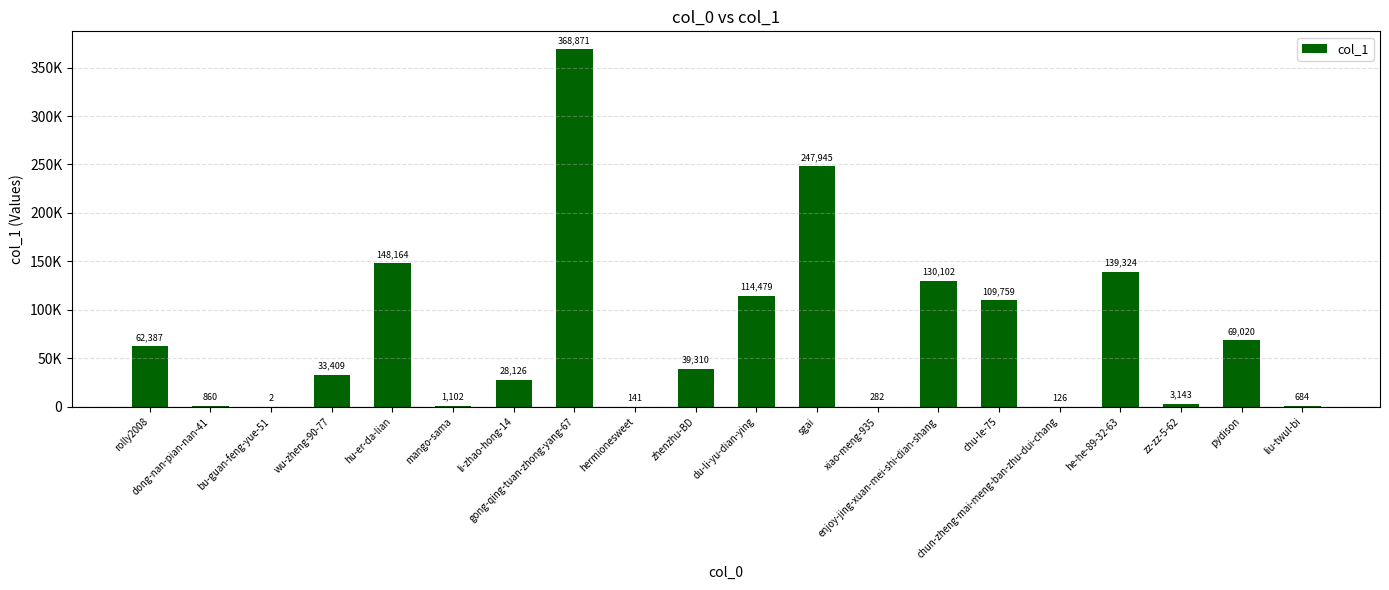

Which category has the lowest value across all series?

bu-guan-feng-yue-51